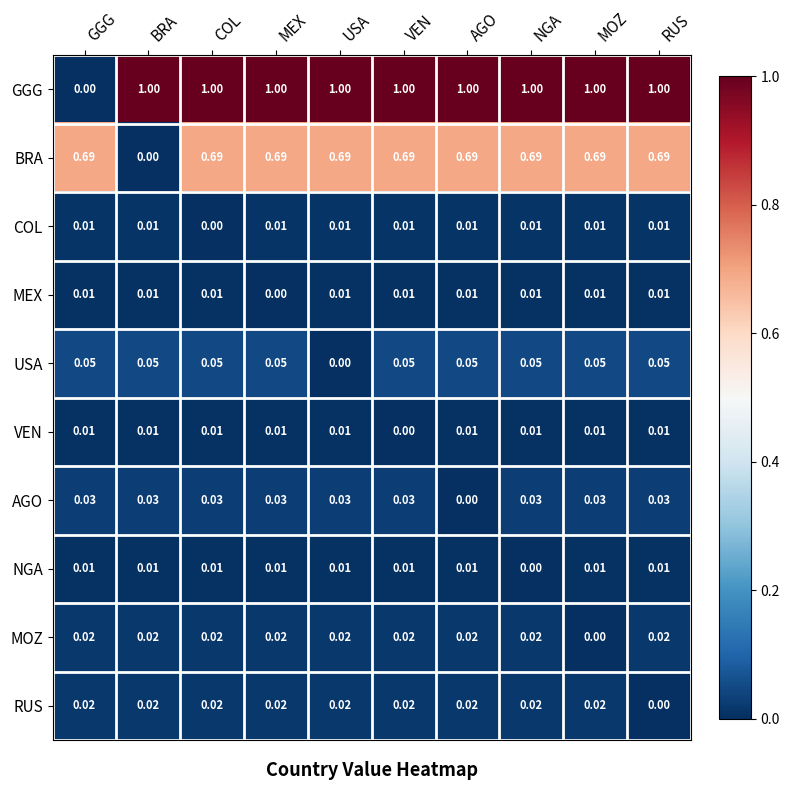

Which series has the largest total across all categories?

GGG